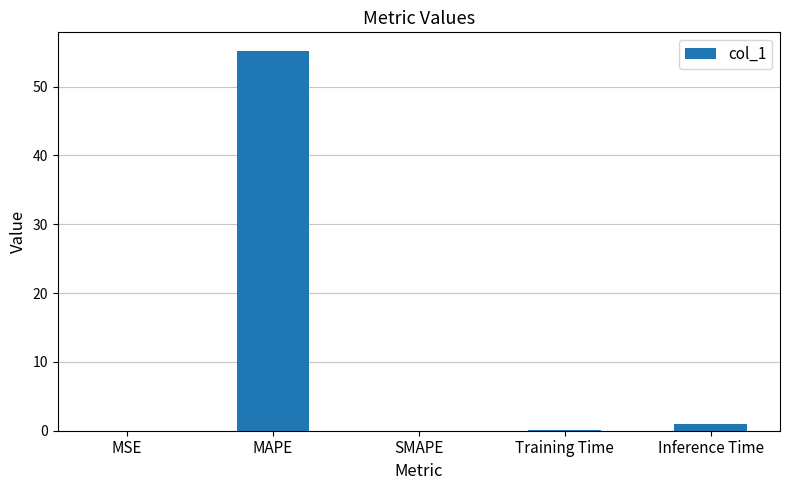

Which label corresponds to the largest value in the chart?

MAPE